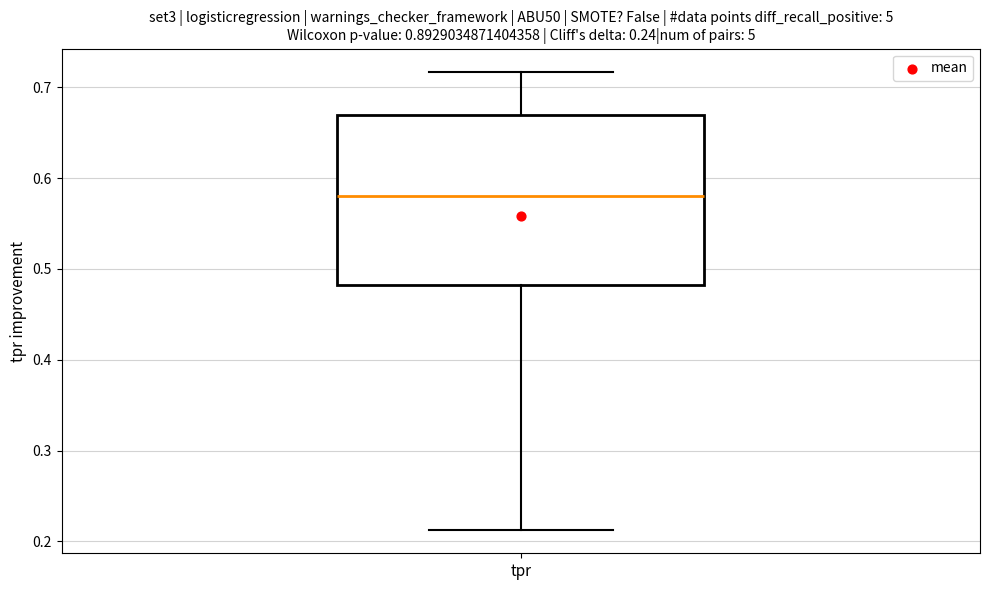

Transcribe this box plot: give where the median line is, the range the box spans, and where the two whiskers end, as read against the y-axis. The values are not printed on the chart, so give them approximately, as read against the axis.

median 0.58, box 0.48 to 0.67, whiskers 0.21 to 0.72